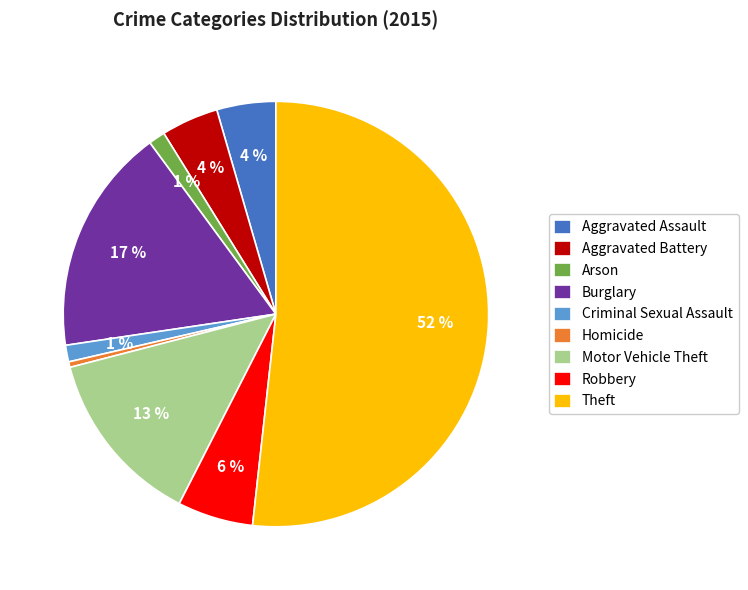

How many segments does this pie chart have?

9